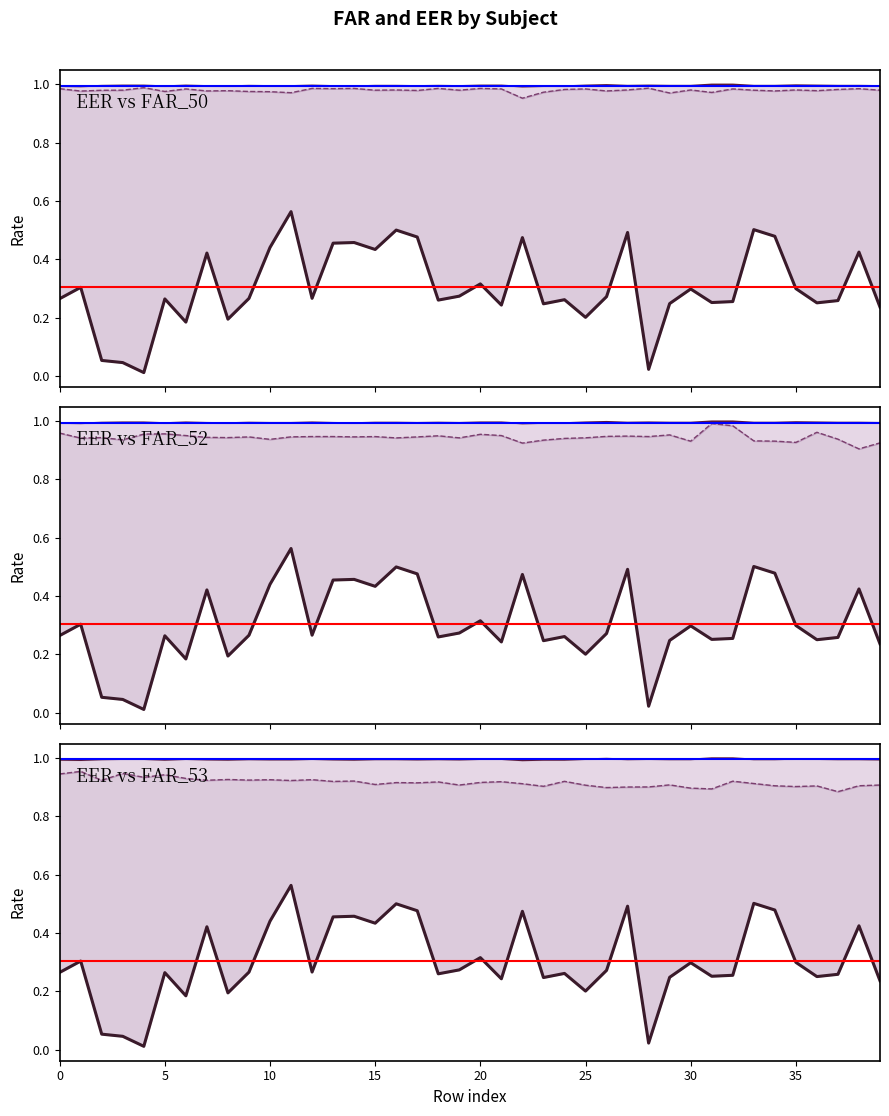

The FAR_52 series shows 0.4 at 32. True or false?

False